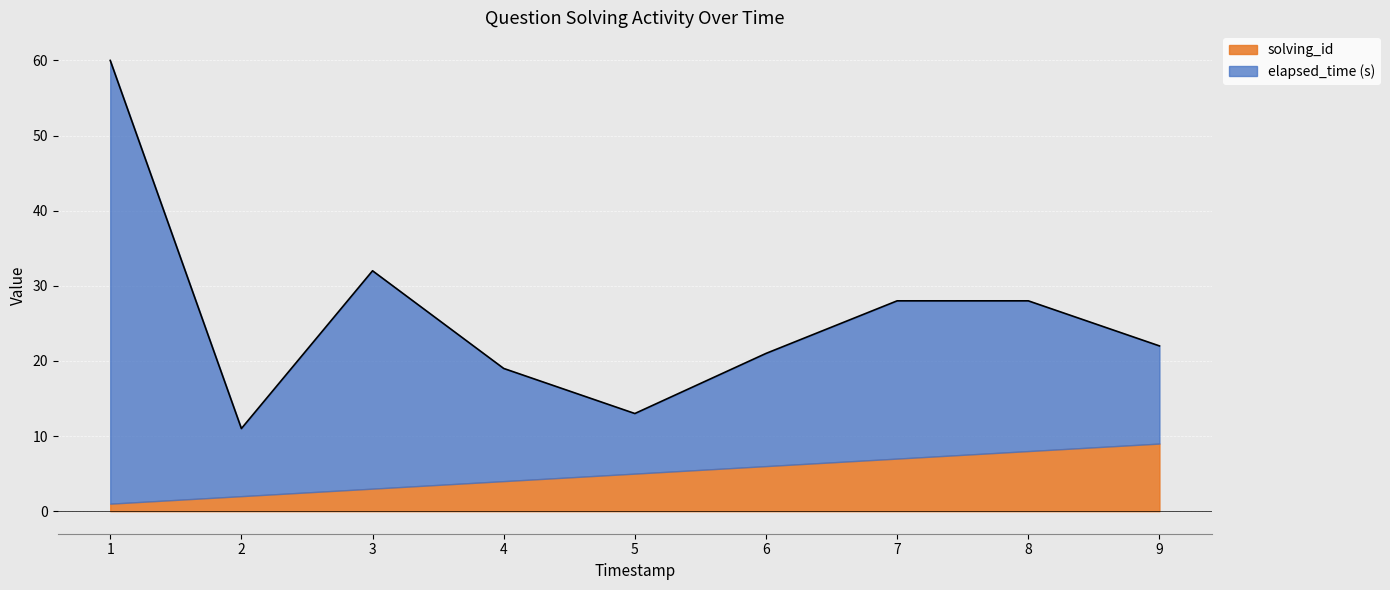

What is the difference between the maximum and minimum values?

49